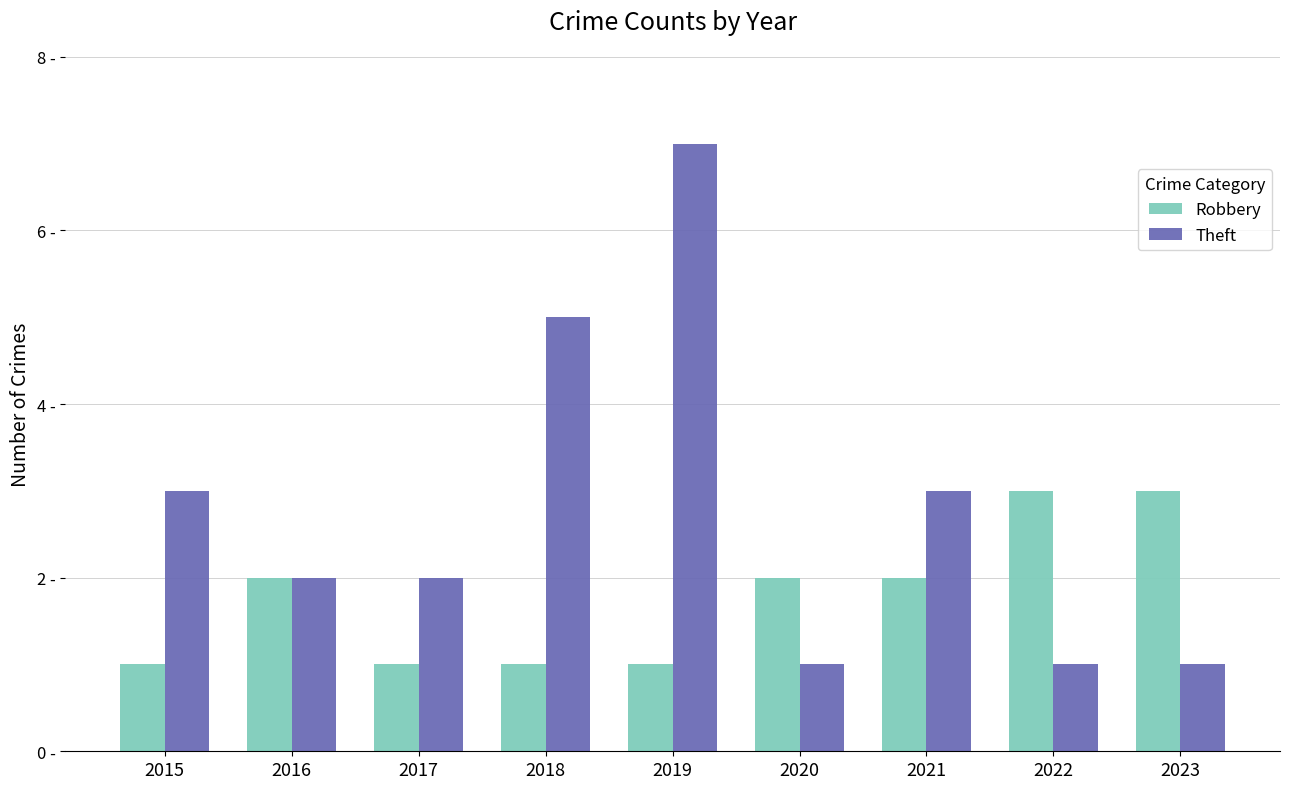

What are all the series names shown in the legend?

Robbery, Theft